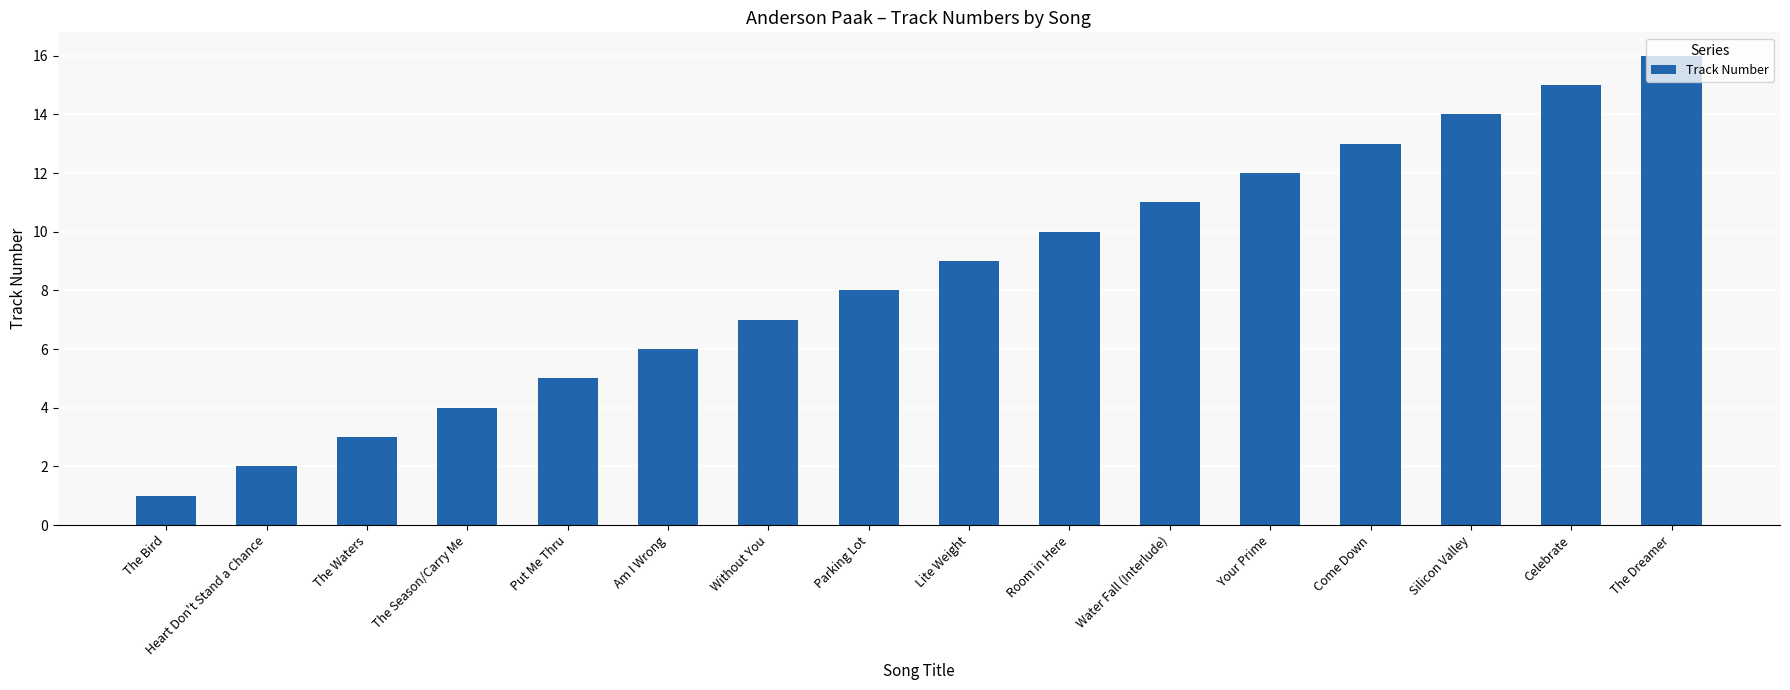

At which label is the value closest to 8?

Parking Lot